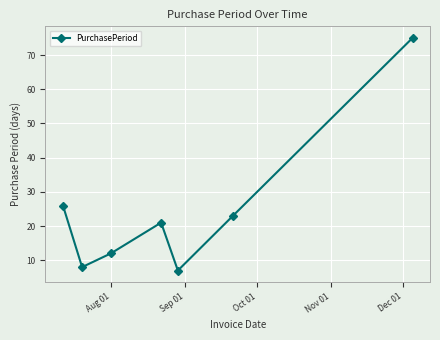

What is the sum of all values?

172